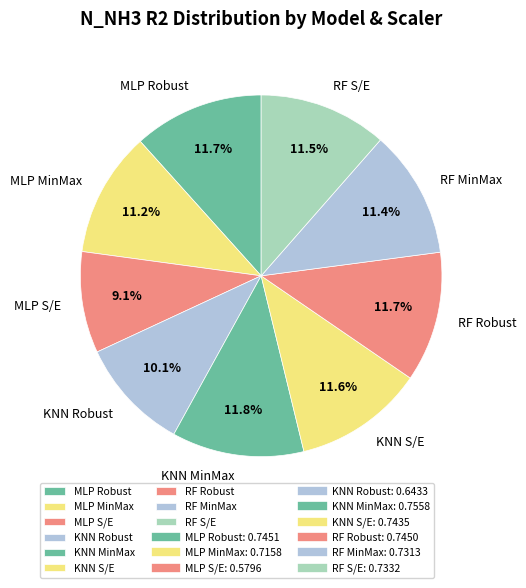

Which slice is the smallest?

MLP S/E